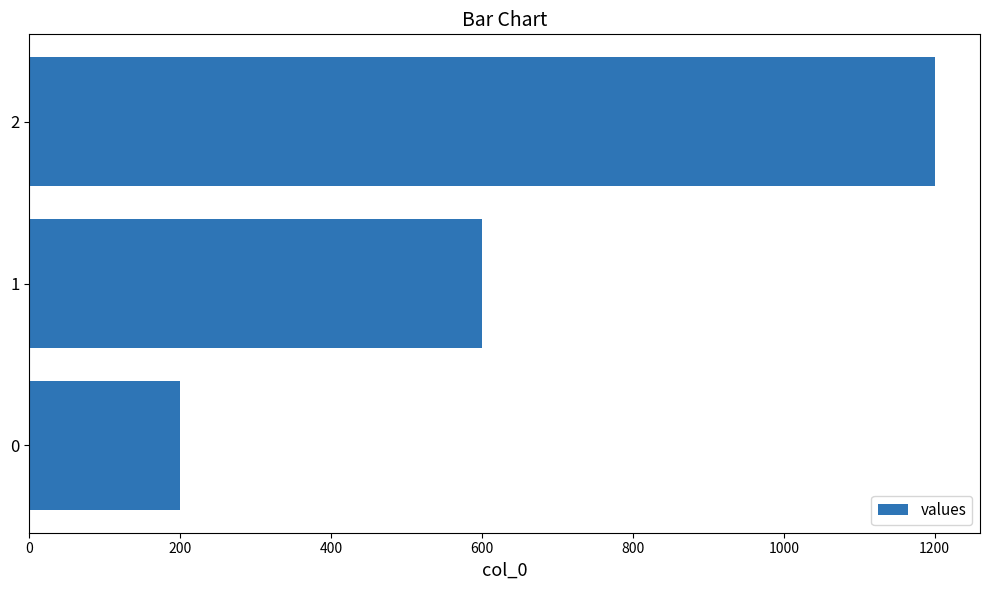

How many values are below 600?

1